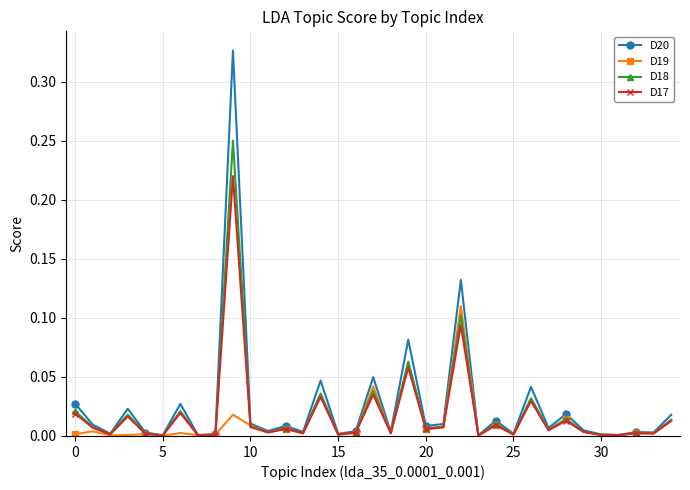

Which series has the widest spread of values?

D20